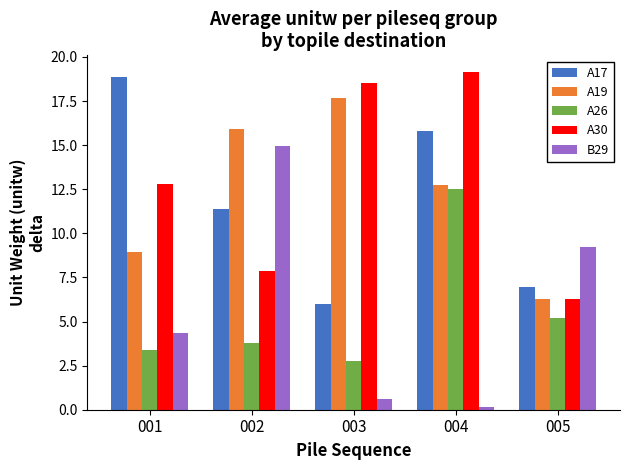

What is the total value across all series at 005?

33.9